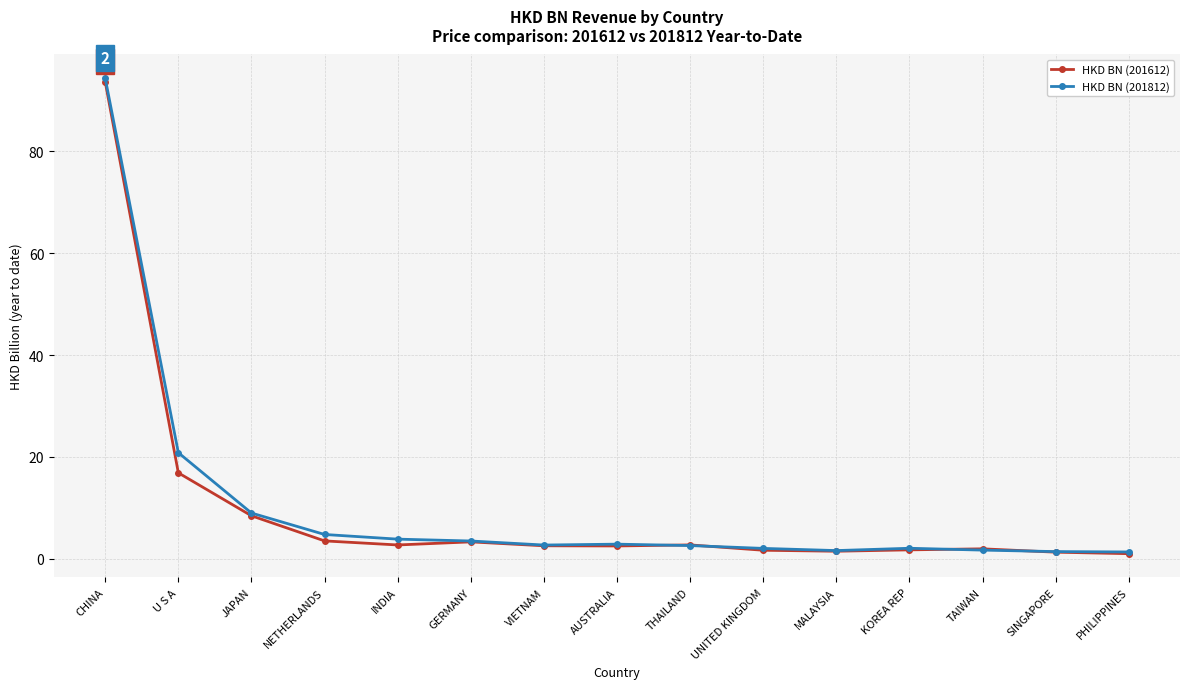

True or false: HKD BN (201812) has more than 0 interior local peaks.

True